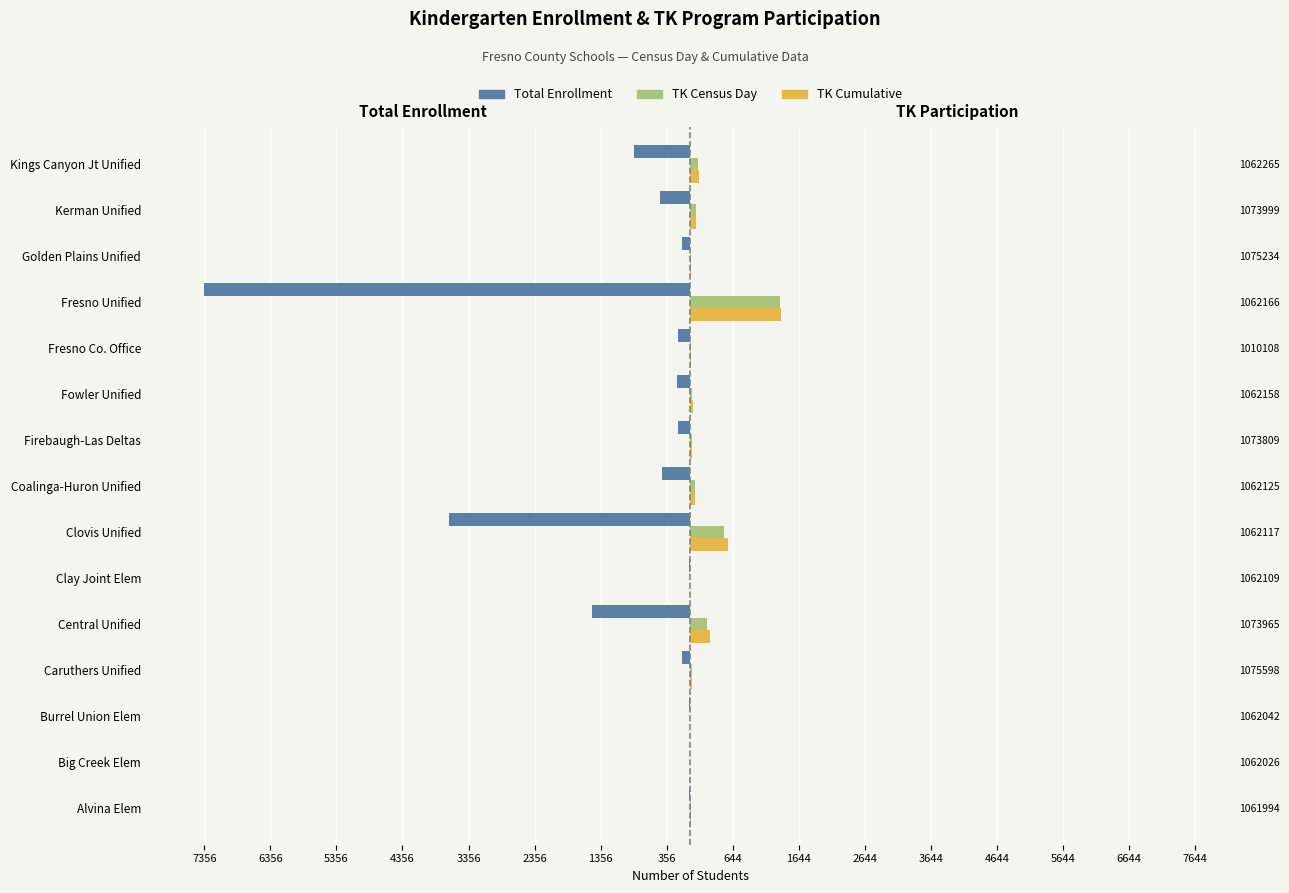

What position from the left is Kings Canyon Jt Unified?

15